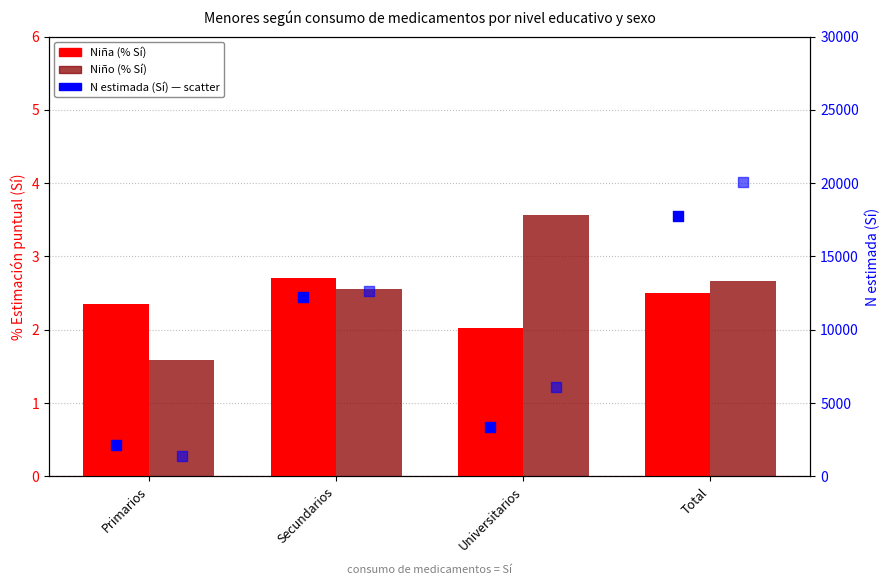

Which series reaches the minimum Y coordinate?

Niño (% Sí)